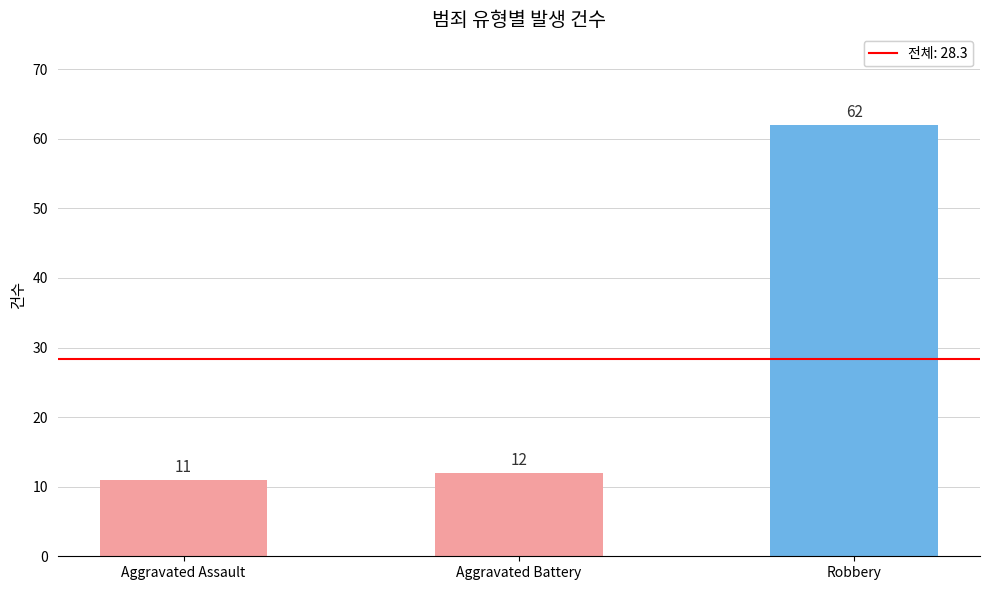

List the labels in order of value, largest first.

Robbery, Aggravated Battery, Aggravated Assault